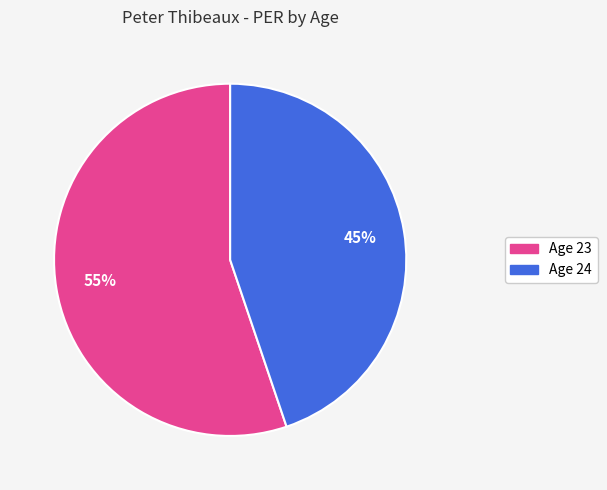

Rank the categories by value from lowest to highest.

Age 24, Age 23